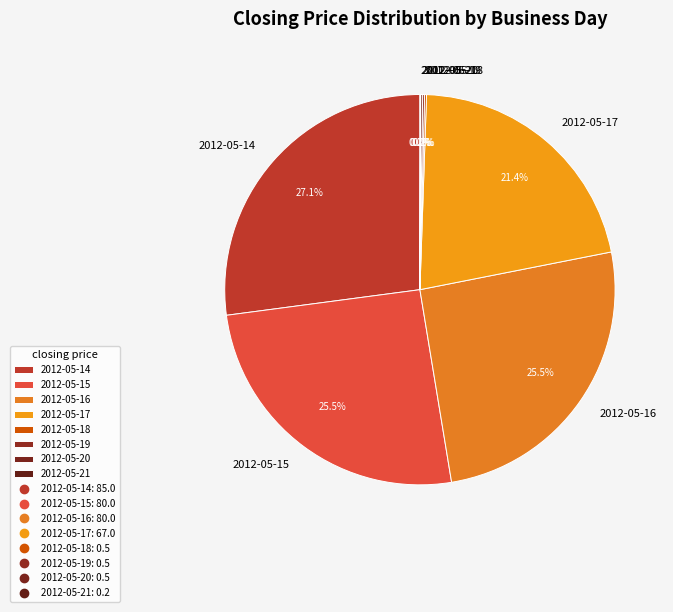

What is the ratio of the value at 2012-05-16 to the value at 2012-05-15?

1.0